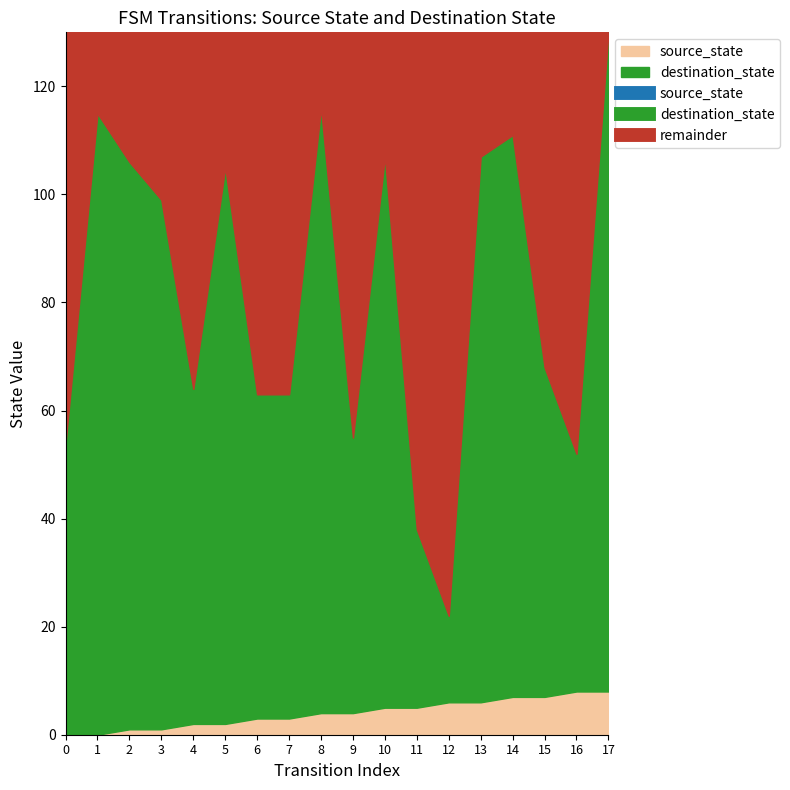

True or false: source_state and destination_state intersect in this chart.

False